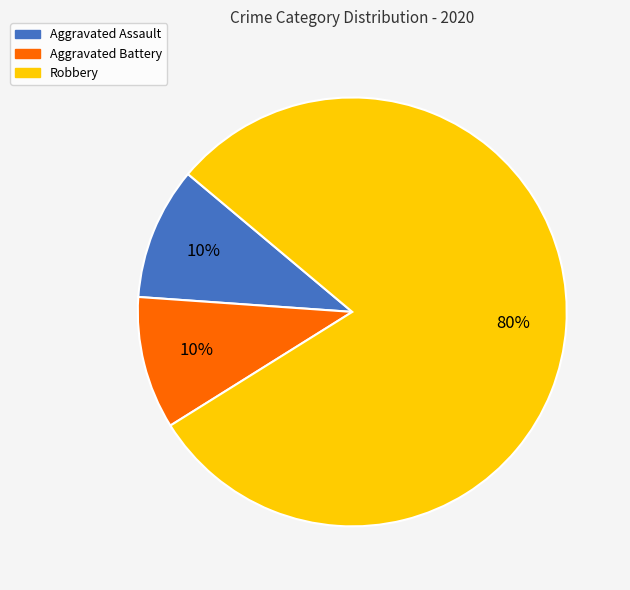

What is the largest slice in the pie chart?

Robbery